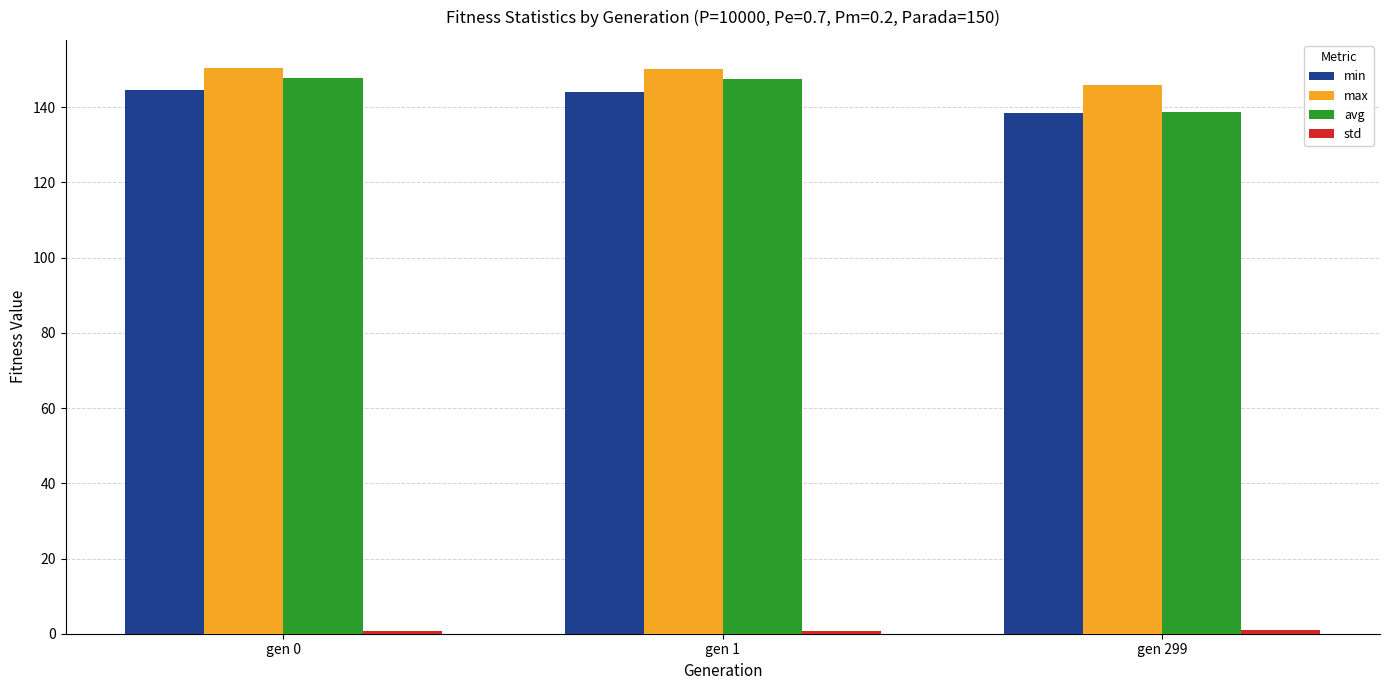

What is the sum of all max values?

446.5